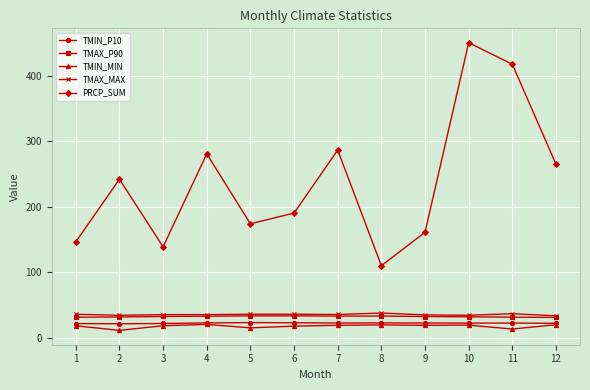

True or false: PRCP_SUM has a value of 450.1 at 10.

True